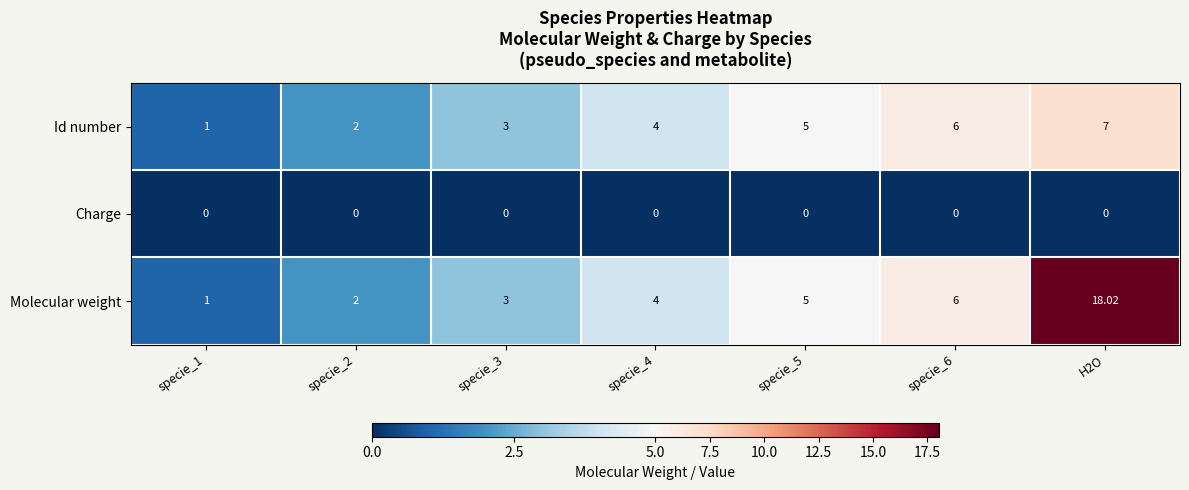

Rank the series by their average value, from lowest to highest.

Charge, Id number, Molecular weight